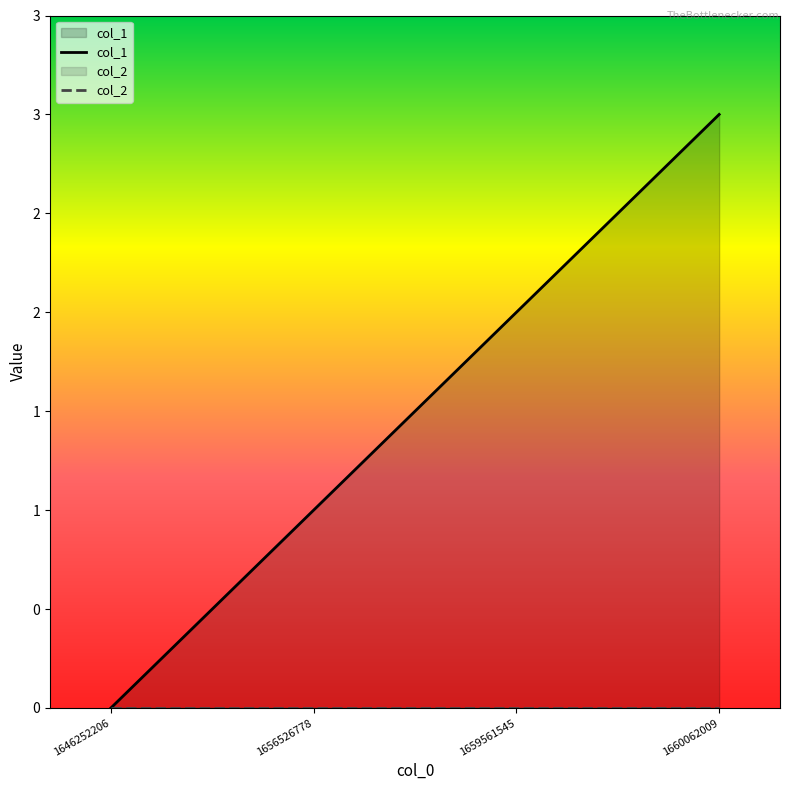

At which label is col_2 closest to 0?

1646252206